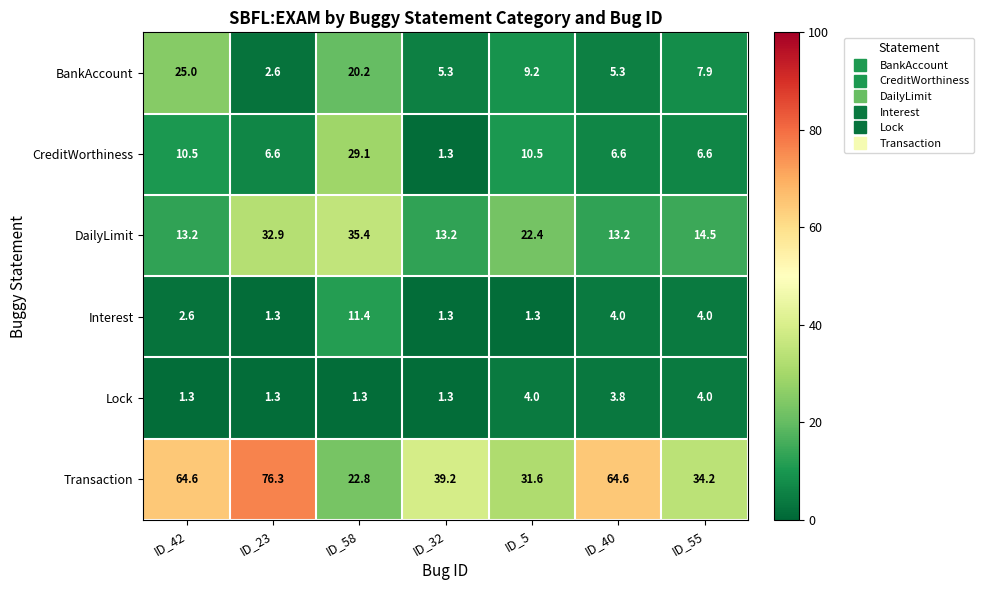

What is the sum of all Interest values?

25.9